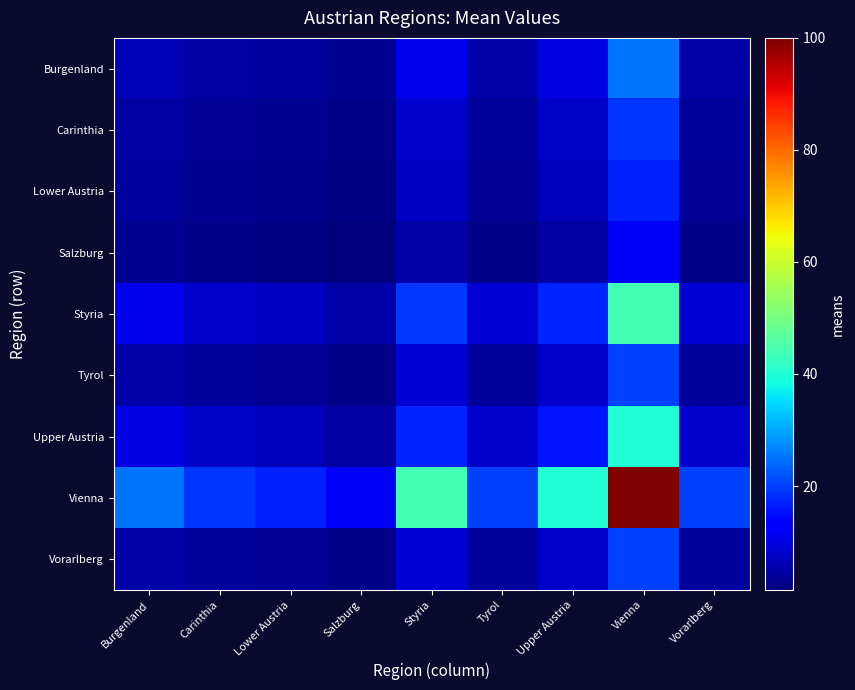

What is the spread (max minus min) of values at Styria?

38.7